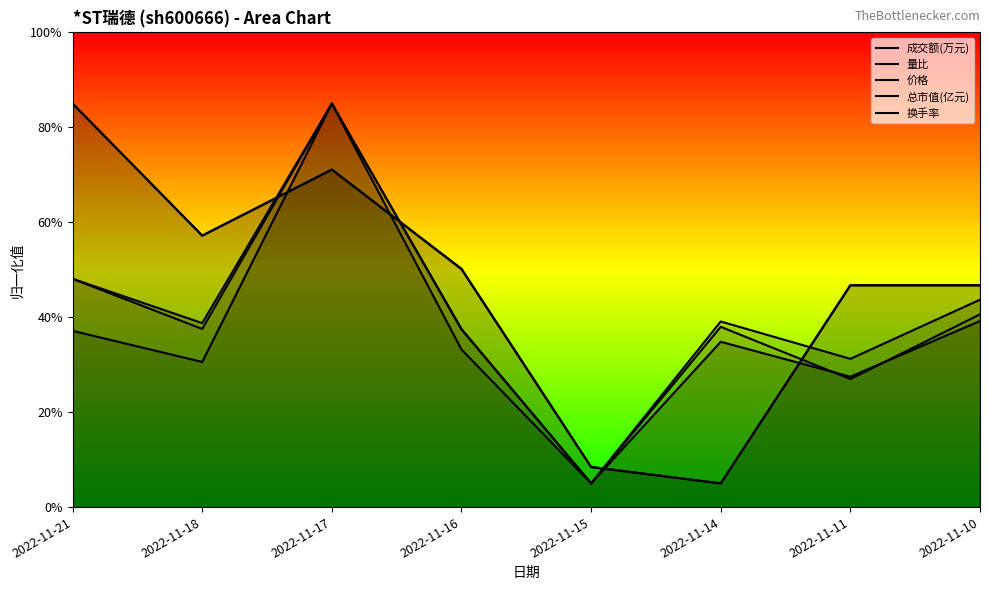

Reading left to right, transcribe all the data shown in this chart.

成交额(万元): 2022-11-21=48.1	2022-11-18=38.8	2022-11-17=85.0	2022-11-16=37.4	2022-11-15=5.0	2022-11-14=34.8	2022-11-11=27.5	2022-11-10=39.2
量比: 2022-11-21=37.1	2022-11-18=30.6	2022-11-17=85.0	2022-11-16=33.2	2022-11-15=5.0	2022-11-14=39.1	2022-11-11=31.2	2022-11-10=43.7
价格: 2022-11-21=85.0	2022-11-18=57.2	2022-11-17=71.1	2022-11-16=50.2	2022-11-15=8.5	2022-11-14=5.0	2022-11-11=46.7	2022-11-10=46.7
总市值(亿元): 2022-11-21=85.0	2022-11-18=57.2	2022-11-17=71.1	2022-11-16=50.1	2022-11-15=8.4	2022-11-14=5.0	2022-11-11=46.7	2022-11-10=46.7
换手率: 2022-11-21=48.1	2022-11-18=37.5	2022-11-17=85.0	2022-11-16=37.5	2022-11-15=5.0	2022-11-14=38.0	2022-11-11=27.0	2022-11-10=40.6